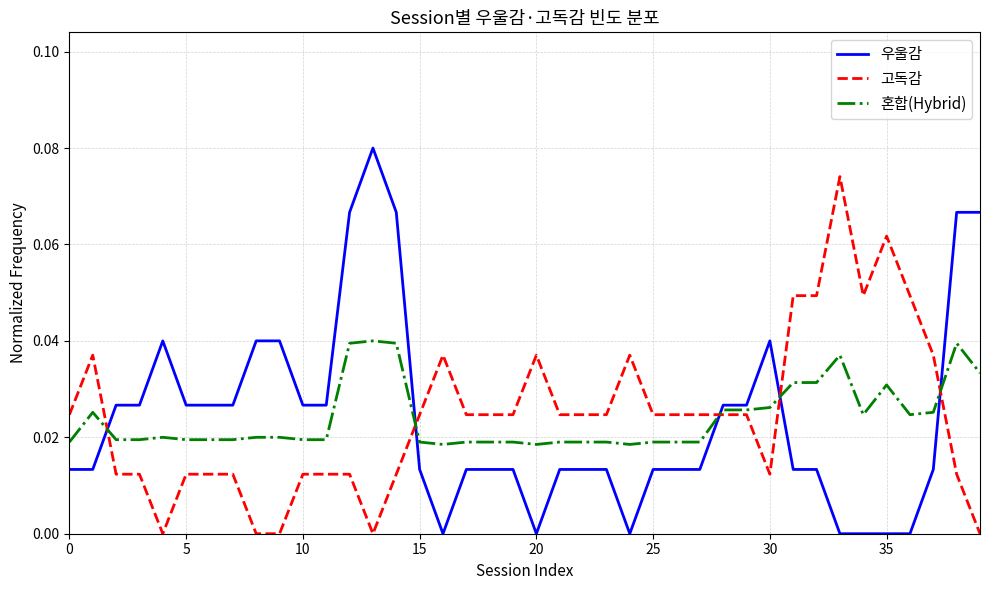

Rank the series by their maximum value, from lowest to highest.

혼합(Hybrid), 고독감, 우울감